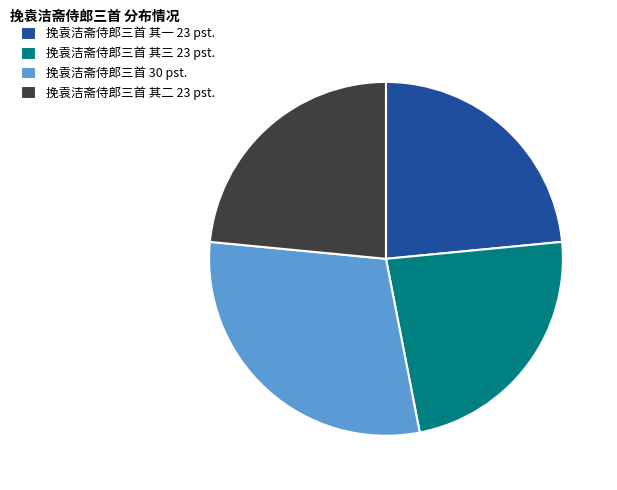

True or false: 挽袁洁斋侍郎三首 其三 23 pst. accounts for 23% of the total.

True